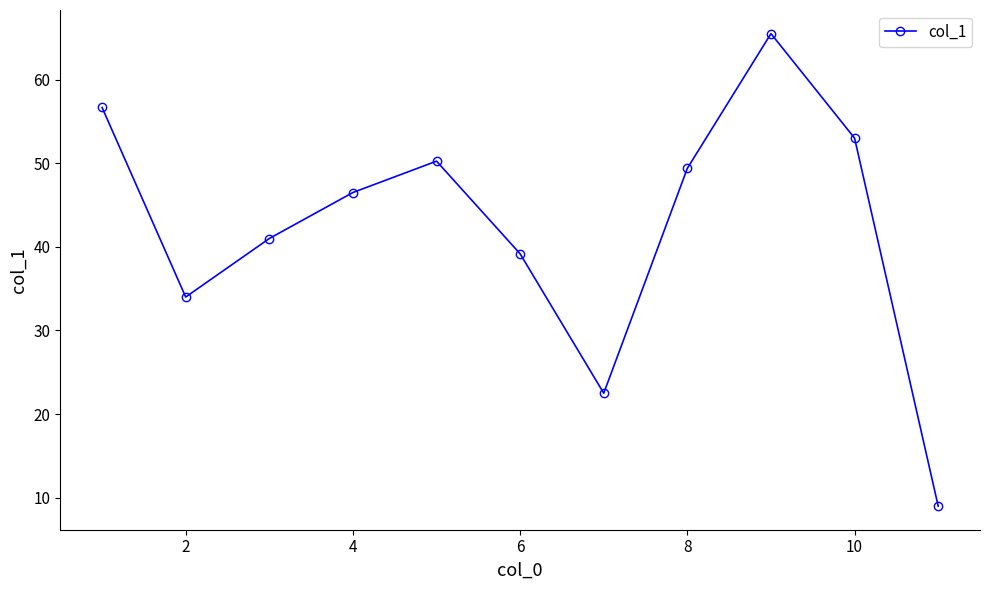

How many interior local valleys (lower than both neighbors) does the data have?

2